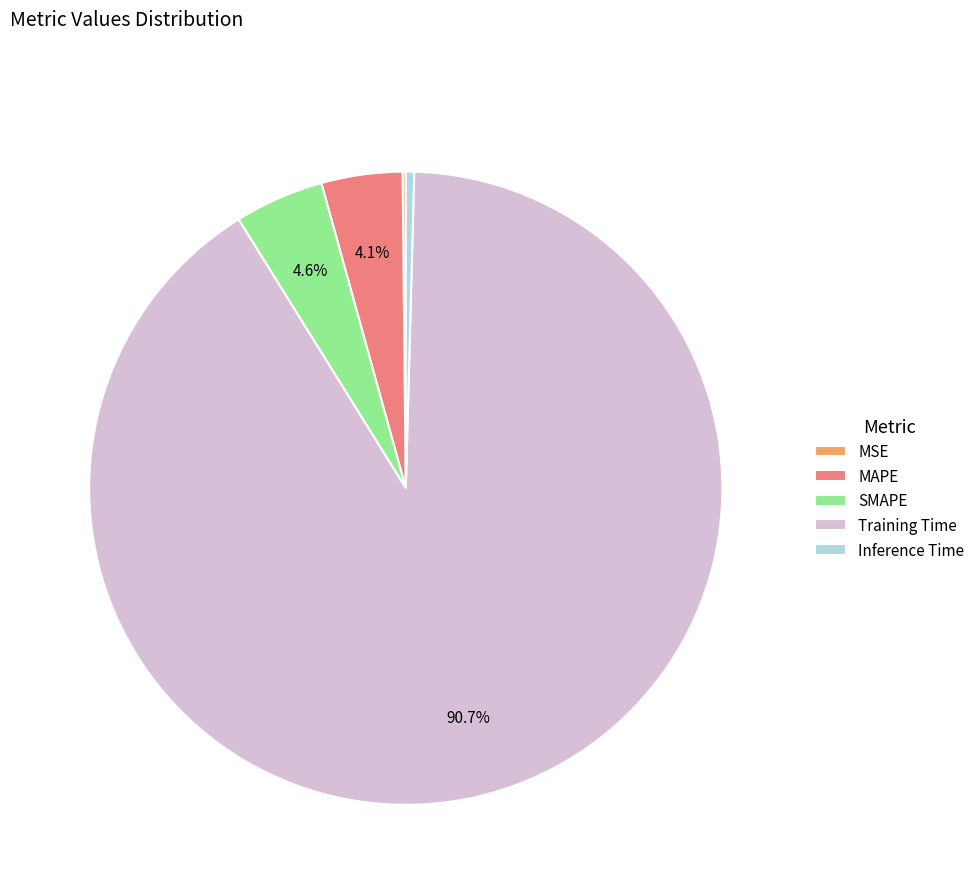

Combined, do MAPE and Inference Time account for over 50%?

No